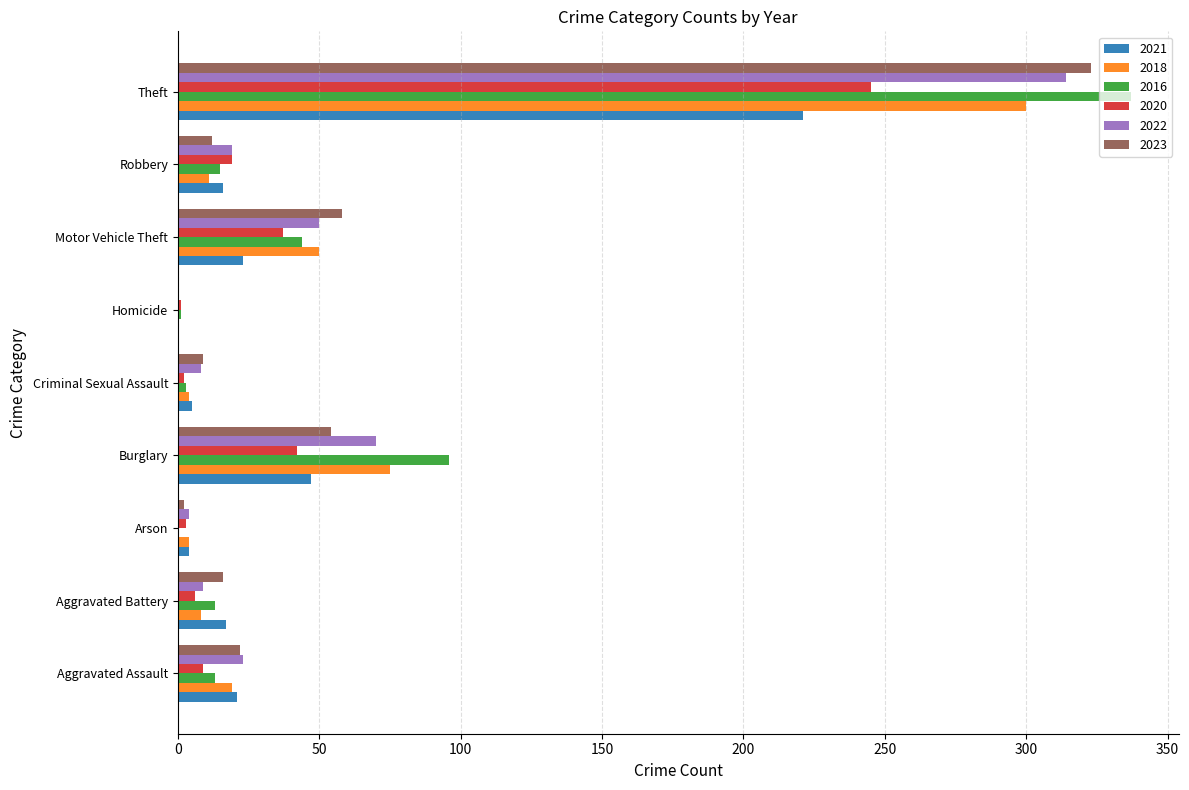

What is the total value across all series at Arson?

17